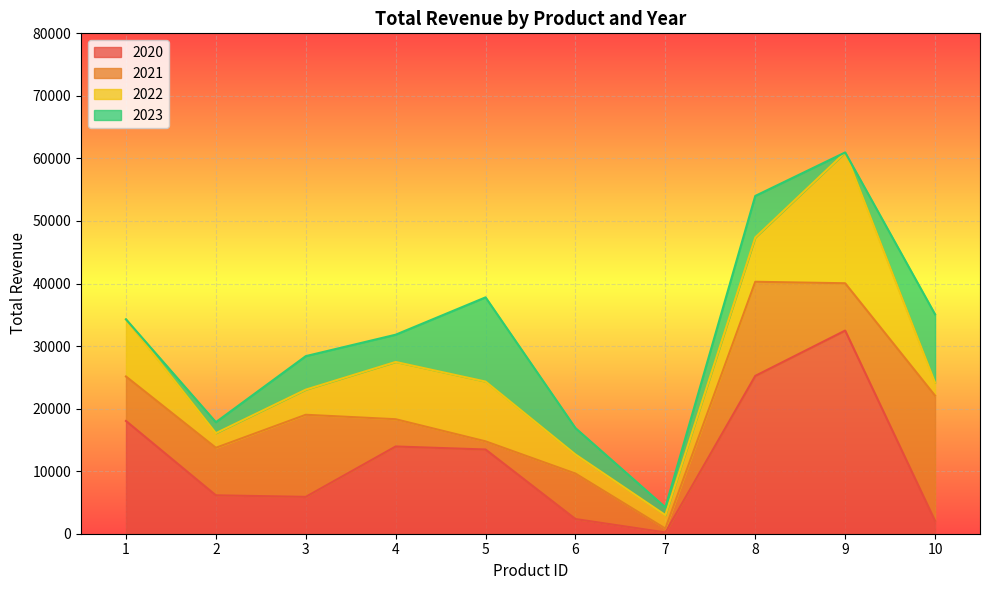

How many intersections are there between 2022 and 2020?

2